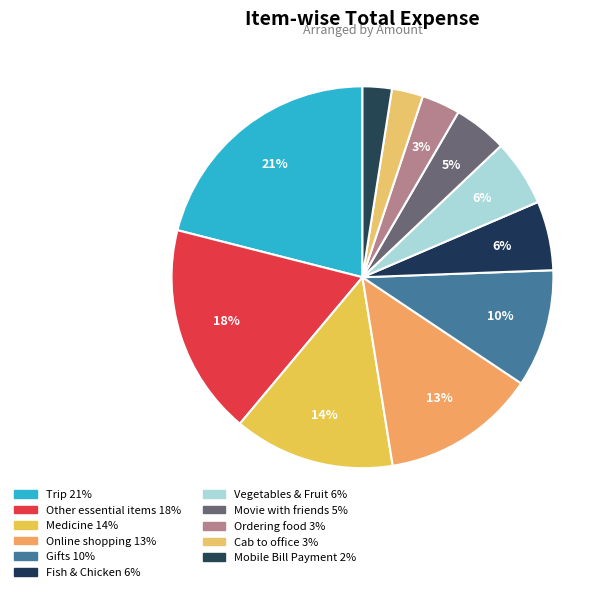

Rank the categories by value from lowest to highest.

Mobile Bill Payment, Cab to office, Ordering food, Movie with friends, Vegetables & Fruit, Fish & Chicken, Gifts, Online shopping, Medicine, Other essential items, Trip